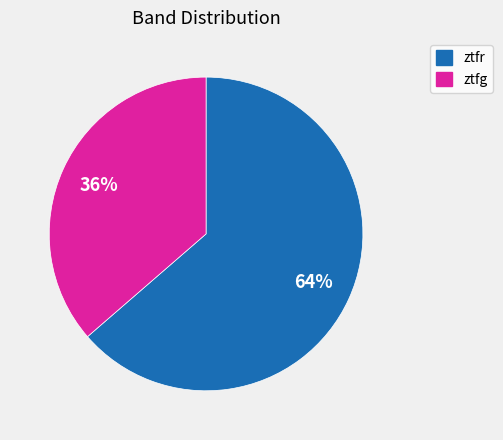

Rank the categories by value from highest to lowest.

ztfr, ztfg